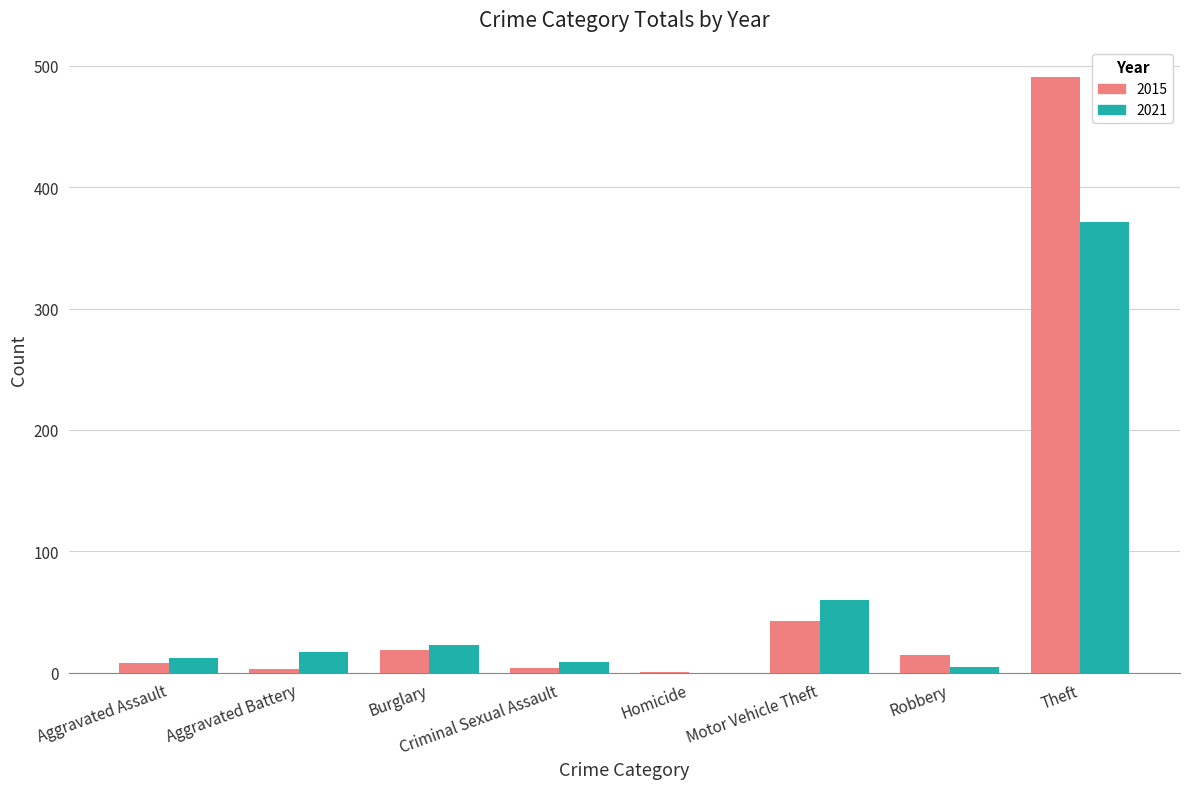

At which label is 2015 closest to 246?

Motor Vehicle Theft